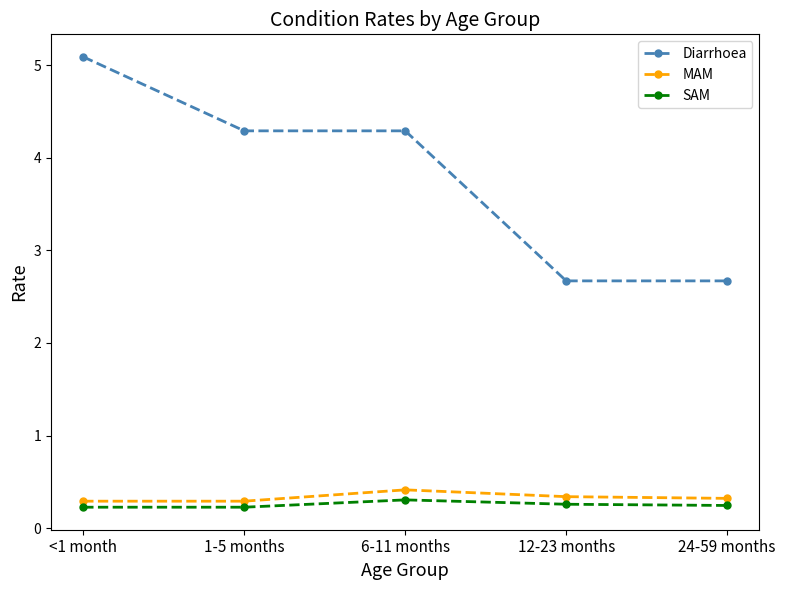

The value of Diarrhoea at 12-23 months is 2.7. True or false?

True